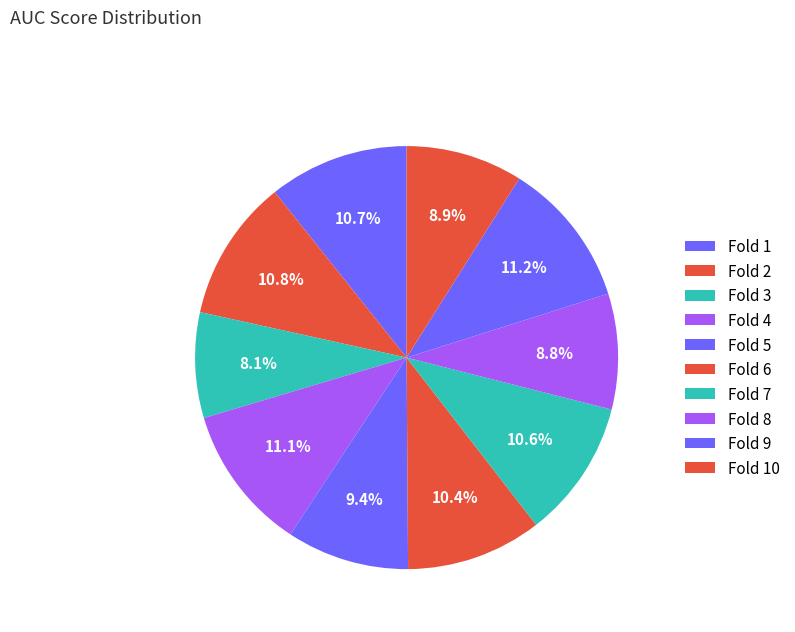

To the nearest percent, what percentage of the pie is Fold 7?

11%